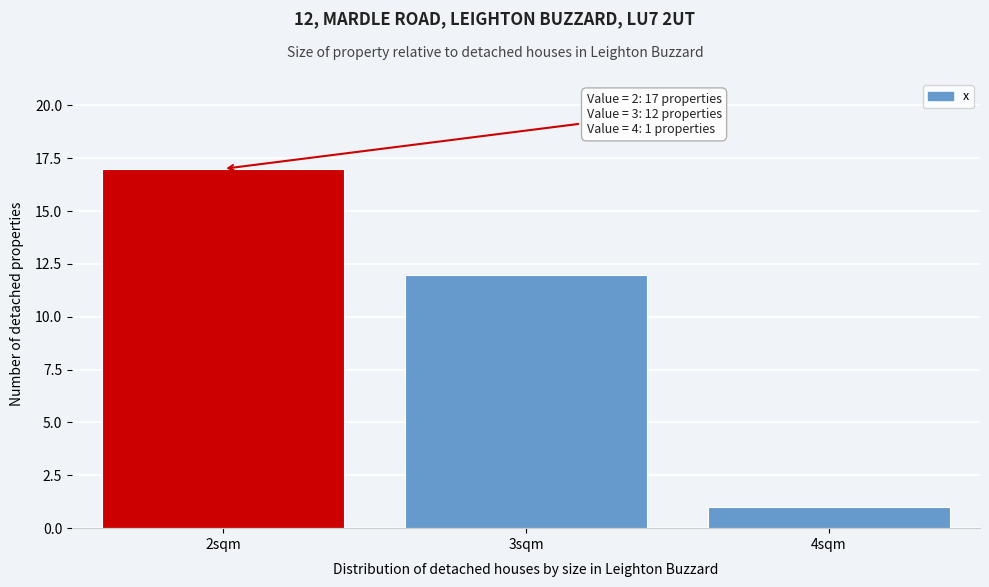

Which range on the x-axis has the tallest bar?

1.5 to 2.5